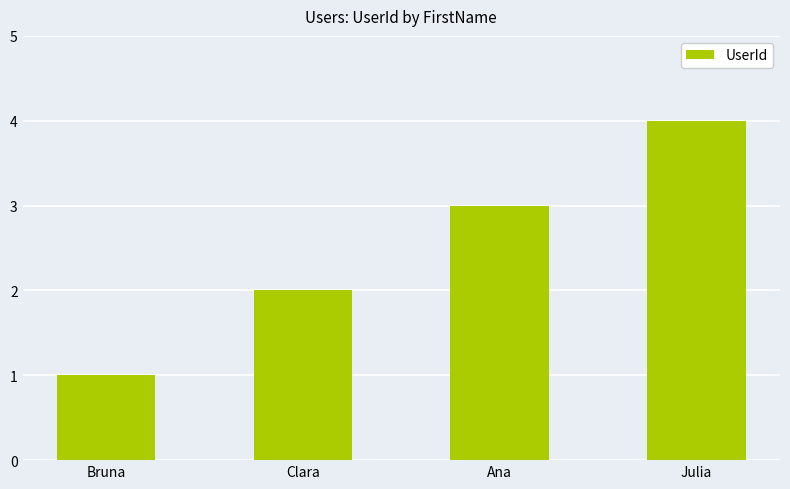

Count the number of data series in this chart.

1